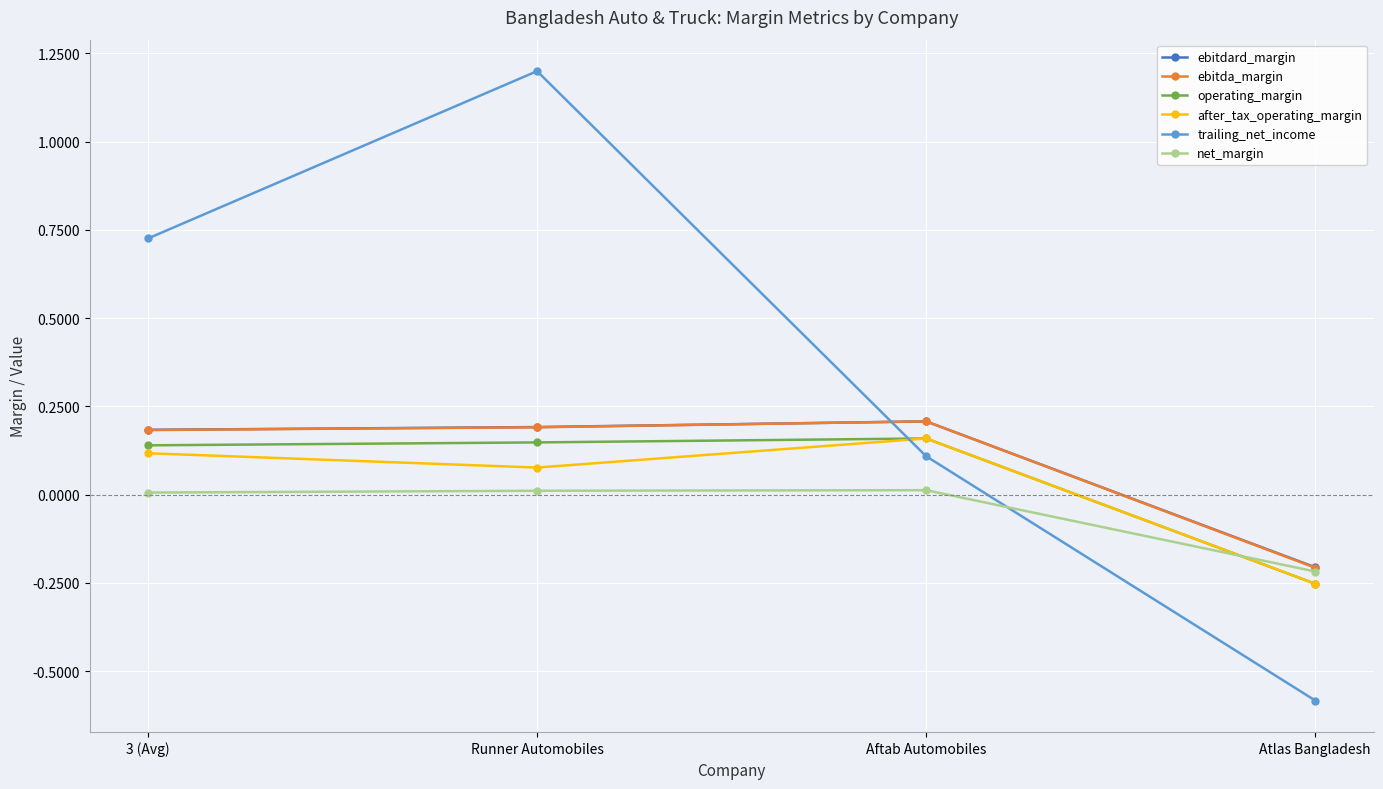

After their last crossing, which series has the higher values: net_margin or trailing_net_income?

net_margin